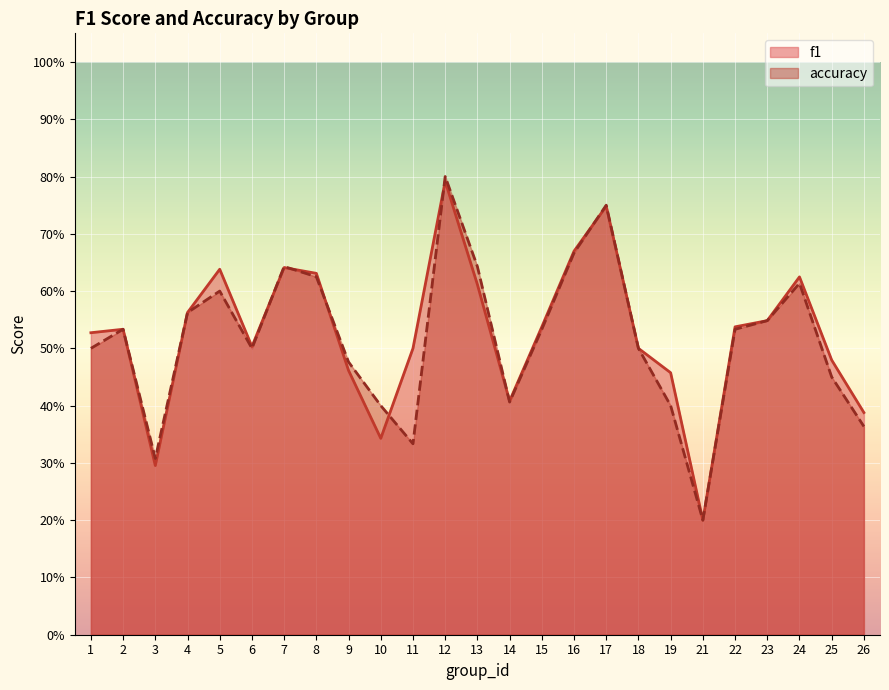

What is the value of the accuracy point at the 12th from the left?

0.8